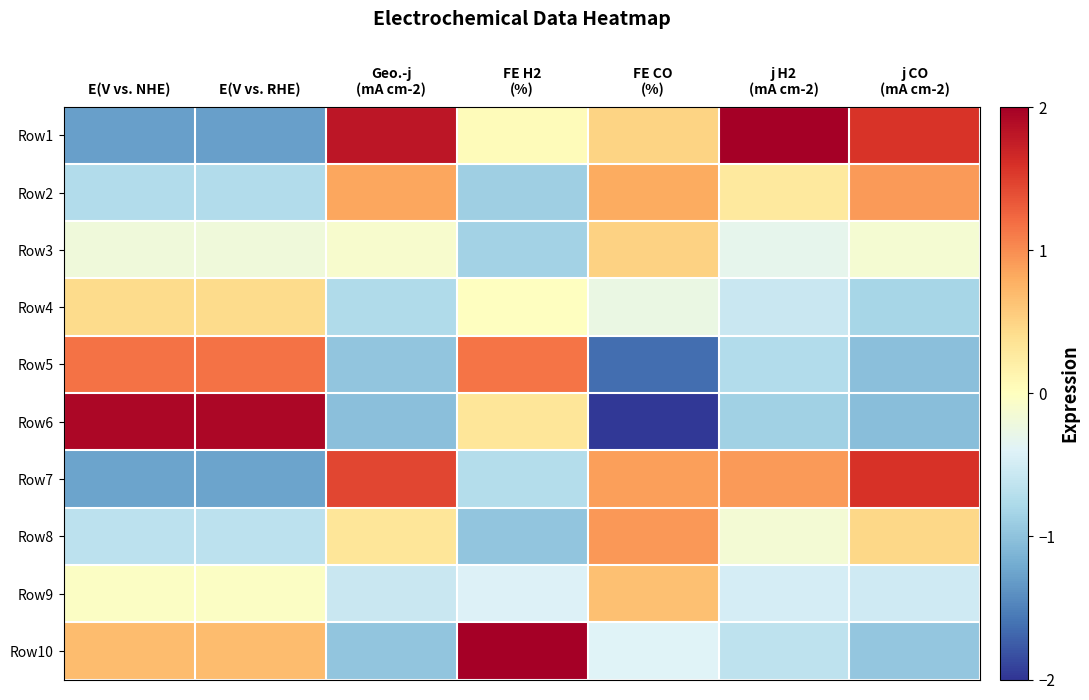

What is the greatest value displayed?

2.6